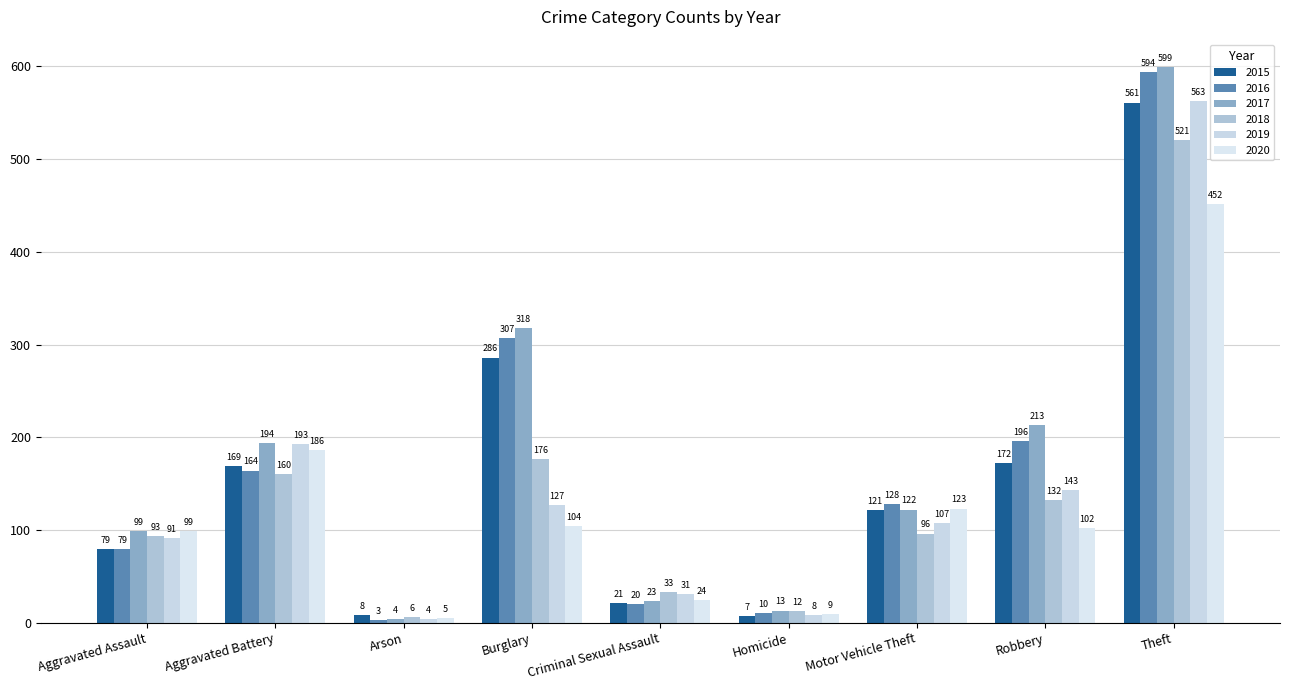

Rank the series by their maximum value, from highest to lowest.

2017, 2016, 2019, 2015, 2018, 2020